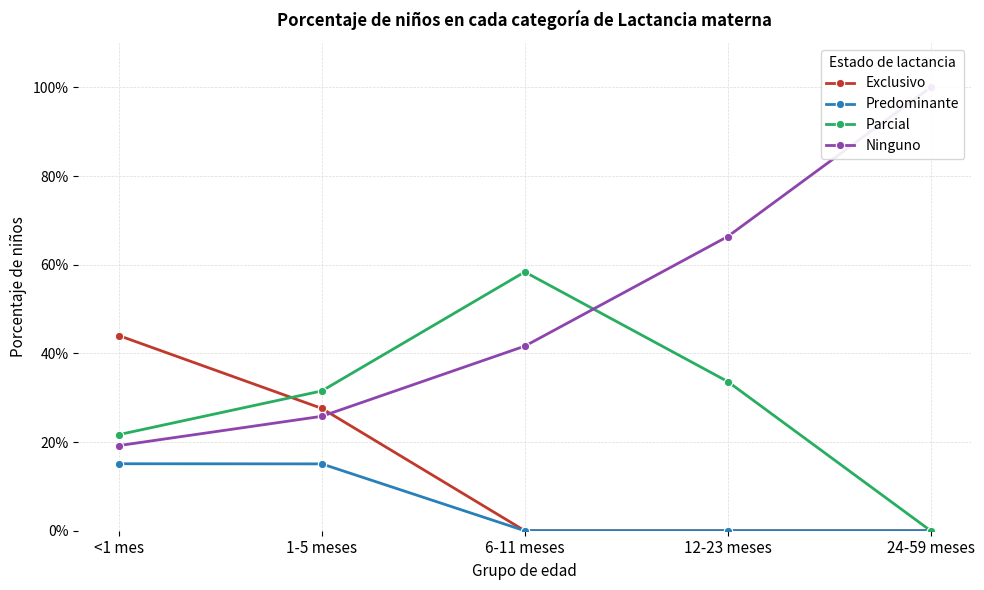

The Predominante series shows 0.0 at 12-23 meses. True or false?

True